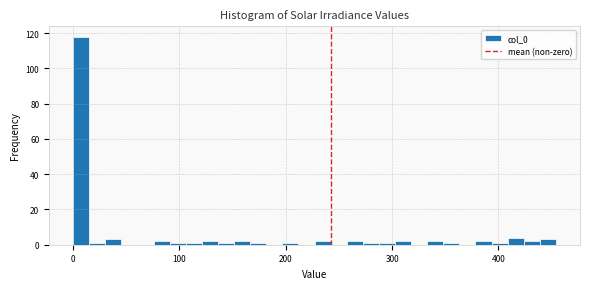

Around what value on the x-axis is the tallest bar? Give the approximate position of its centre, as read against the axis.

10